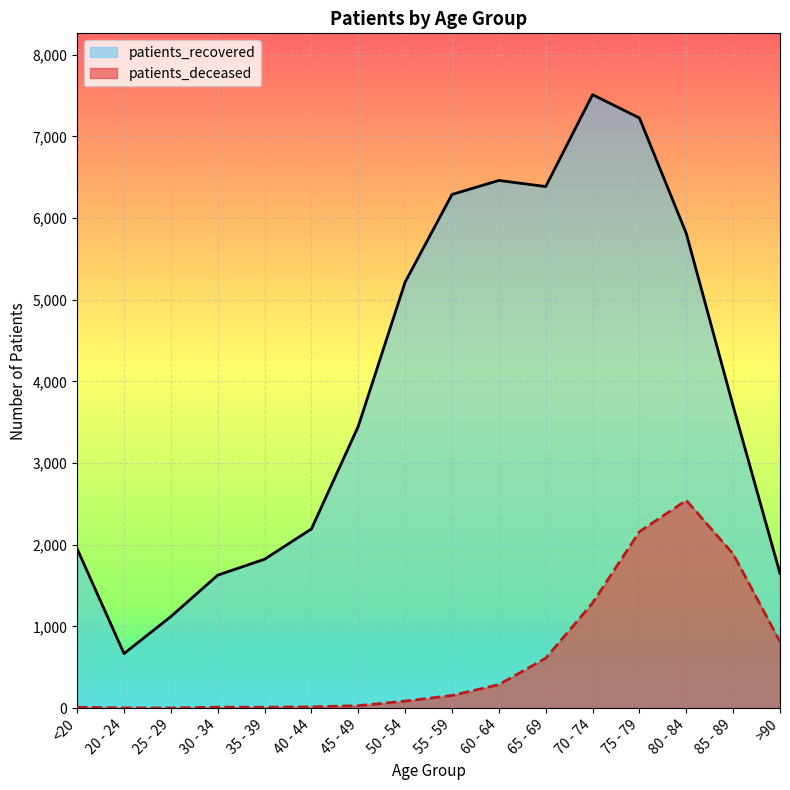

List the series in order of their overall mean, highest first.

patients_recovered, patients_deceased